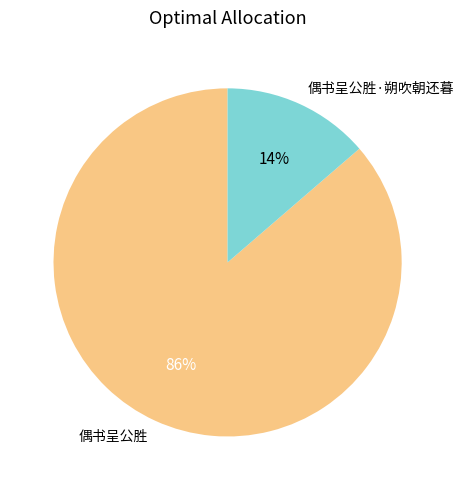

Approximately how many times larger is the value at 偶书呈公胜·朔吹朝还暮 compared to 偶书呈公胜?

0.2